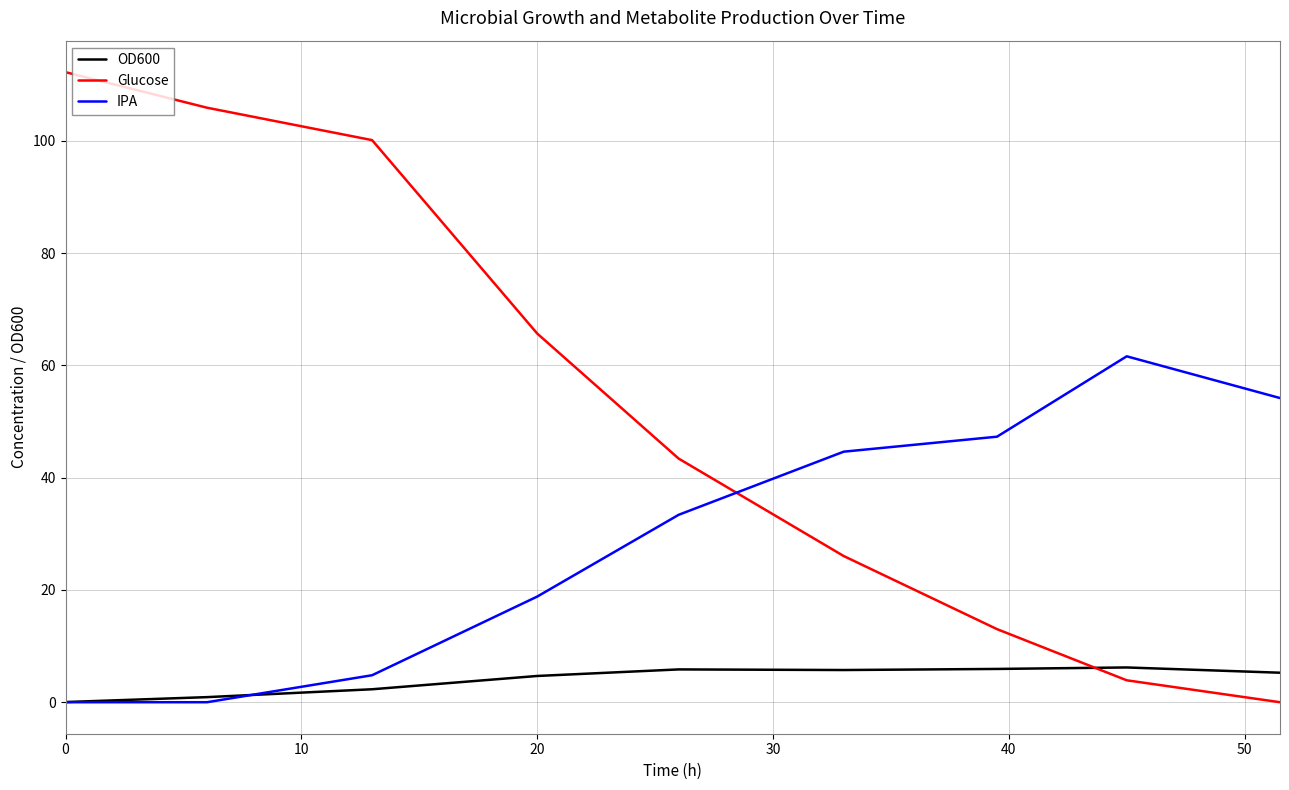

How many intersections are there between OD600 and Glucose?

1